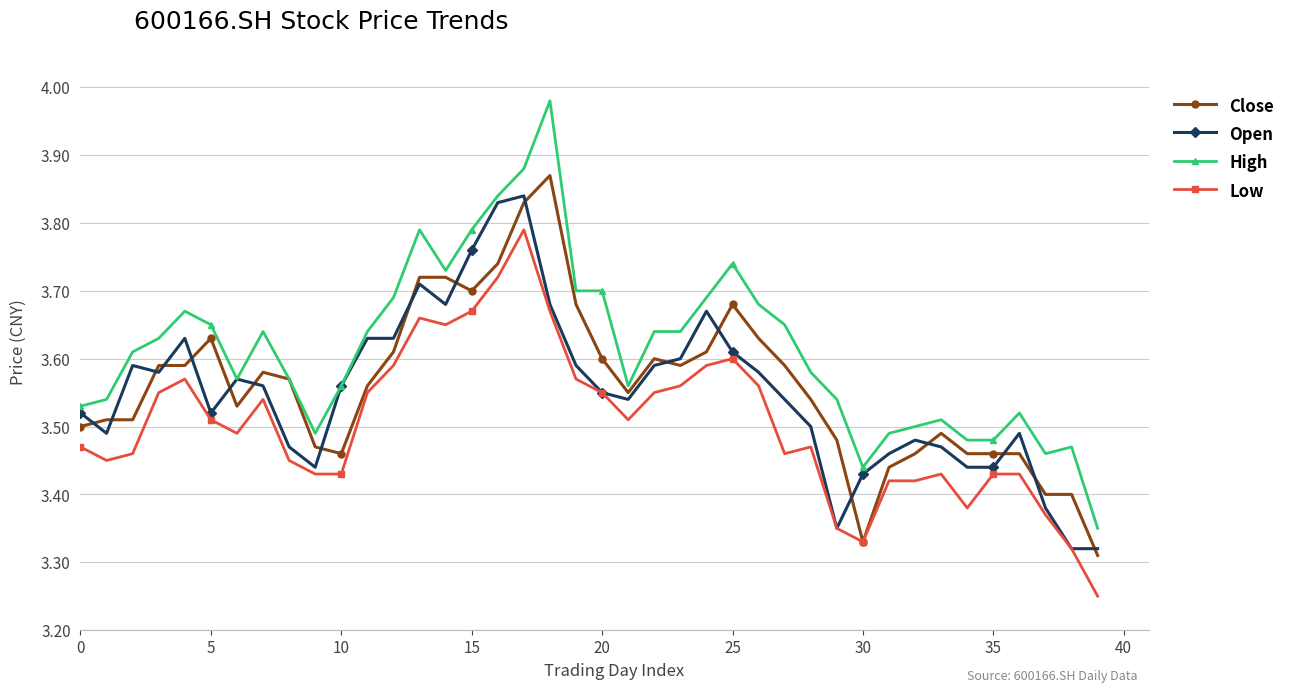

How many Close values are between 3 and 4?

40